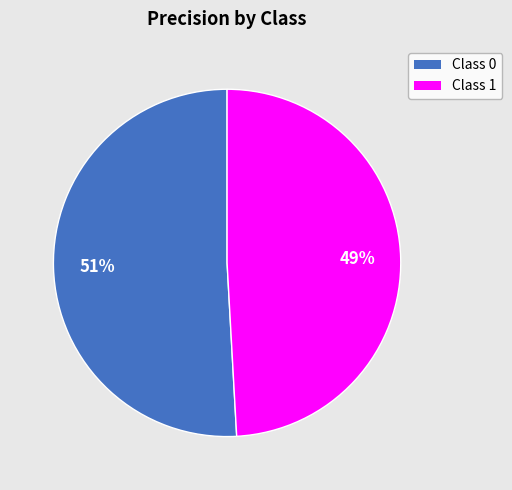

How many segments does this pie chart have?

2